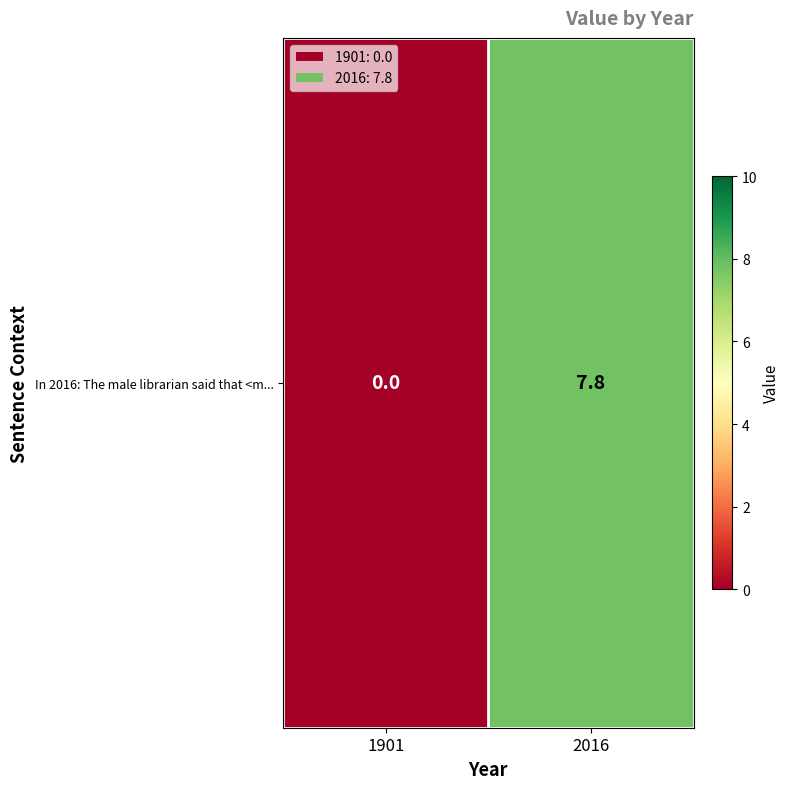

What is the change in value from 1901 to 2016?

+7.8